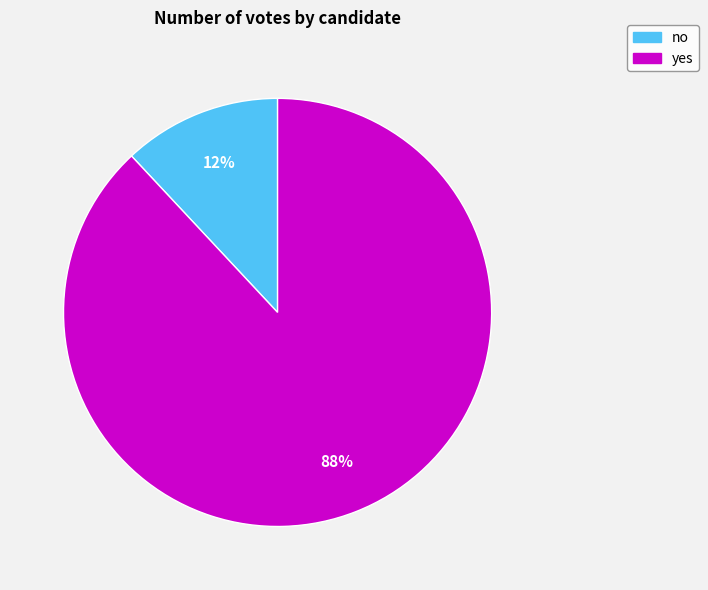

Rank the categories by value from lowest to highest.

no, yes